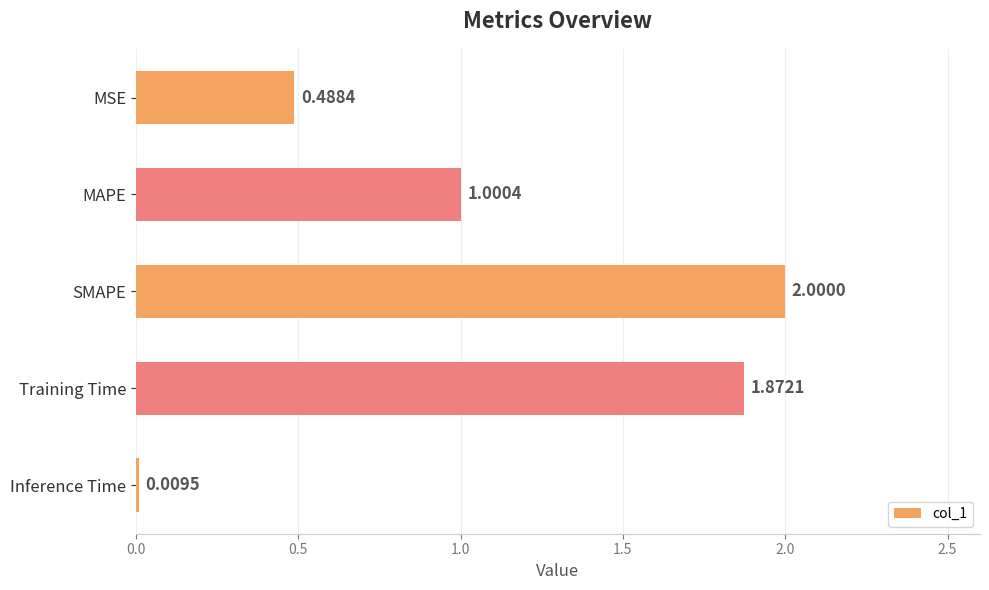

How many distinct data groups are displayed?

1